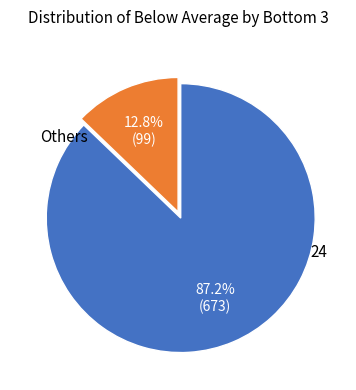

Is there any slice that represents more than half of the pie?

Yes